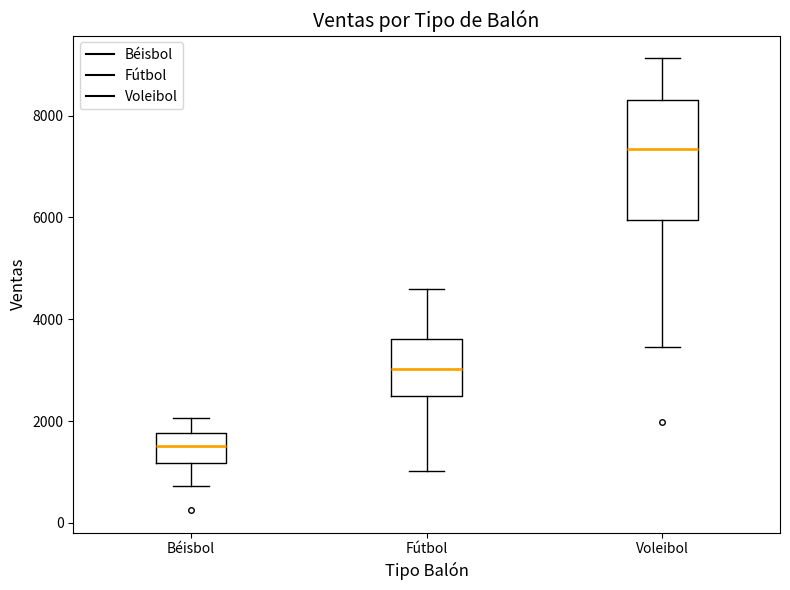

Reading left to right, transcribe this box plot: for each box, give where its median line is, the range the box spans, and where its two whiskers end, as read against the y-axis. The values are not printed on the chart, so give them approximately, as read against the axis.

Béisbol: median 1600, box 1200 to 1800, whiskers 800 to 2000
Fútbol: median 3000, box 2400 to 3600, whiskers 1000 to 4600
Voleibol: median 7400, box 6000 to 8400, whiskers 3400 to 9200